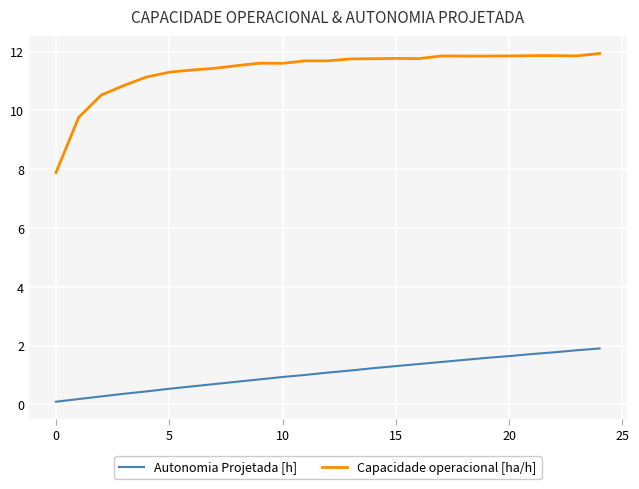

Which series has the largest total across all categories?

Capacidade operacional [ha/h]